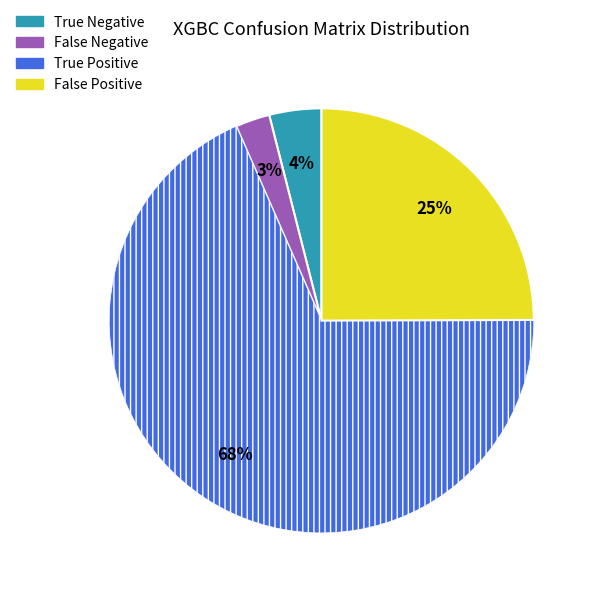

Which slice represents more than half of the pie?

True Positive